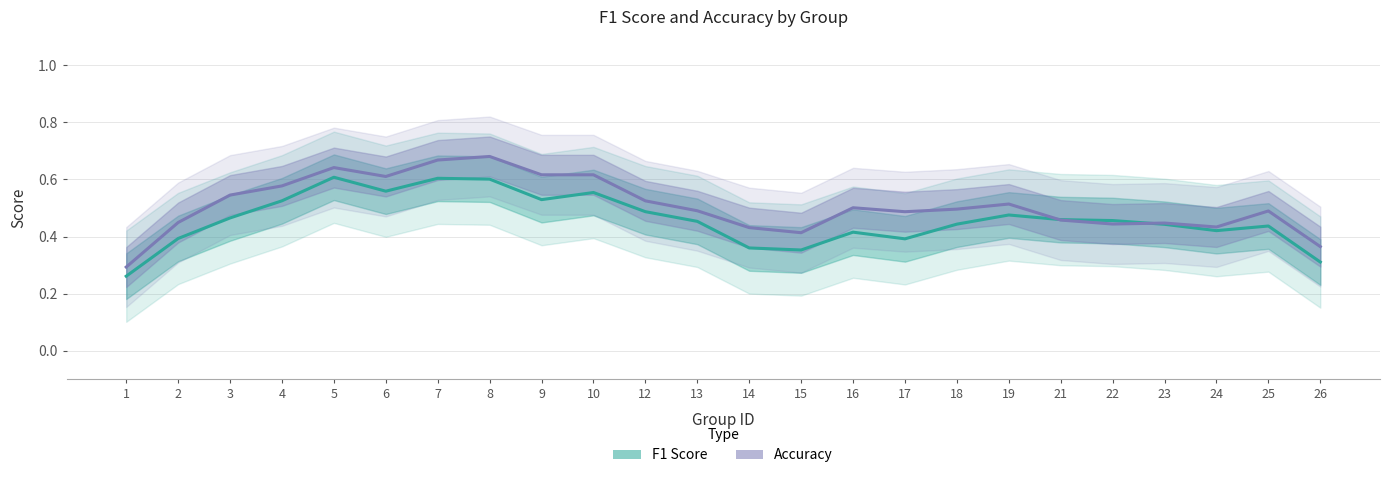

Is the value of f1 at 15 greater than the value of accuracy at 15?

No